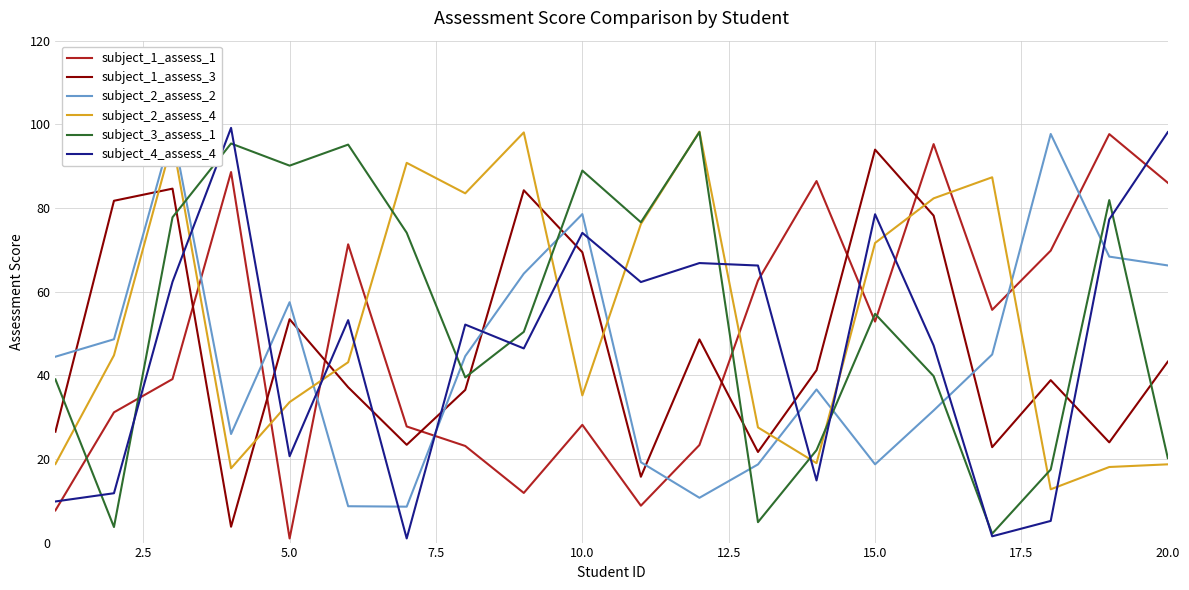

What is the maximum value for subject_4_assess_4?

99.2